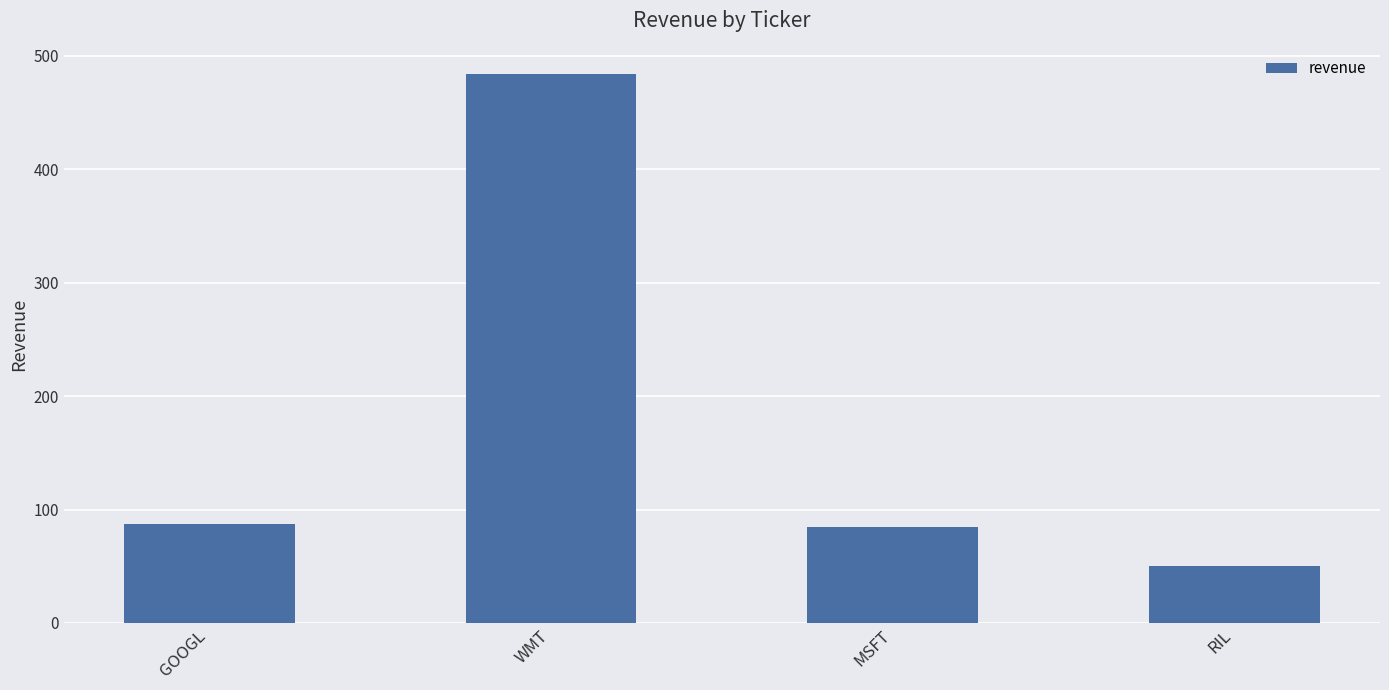

What is the sum of all values?

706